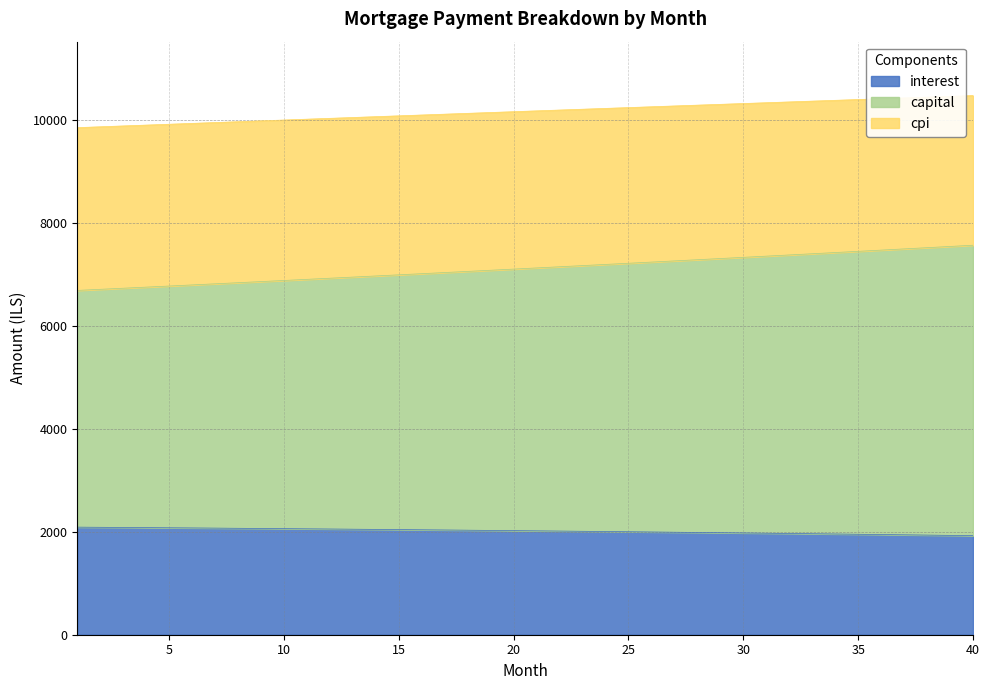

How many lines are shown in the chart?

3